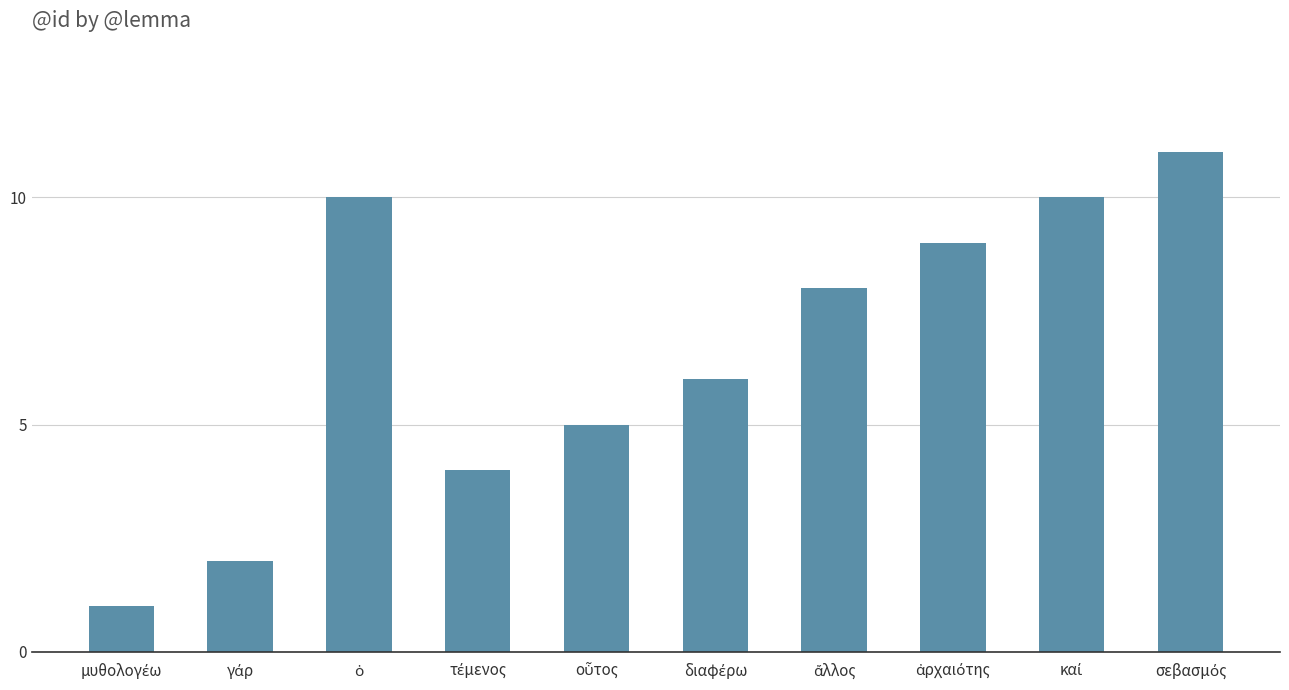

What is the difference between the second highest and second lowest values?

8